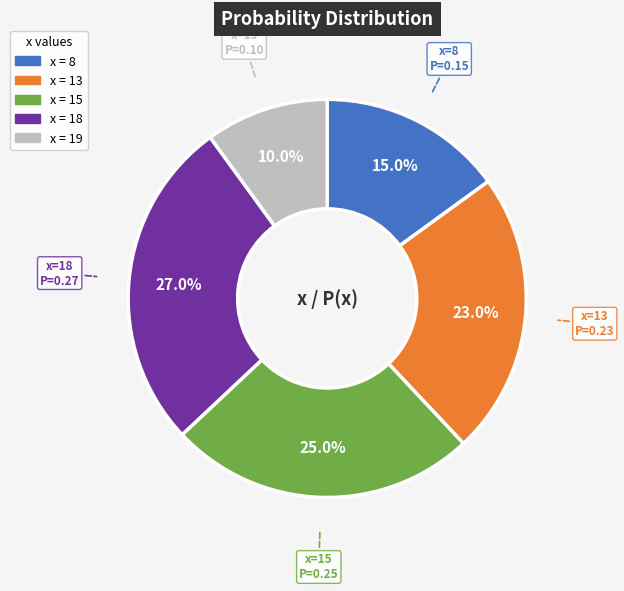

Is there any slice that represents more than half of the pie?

No